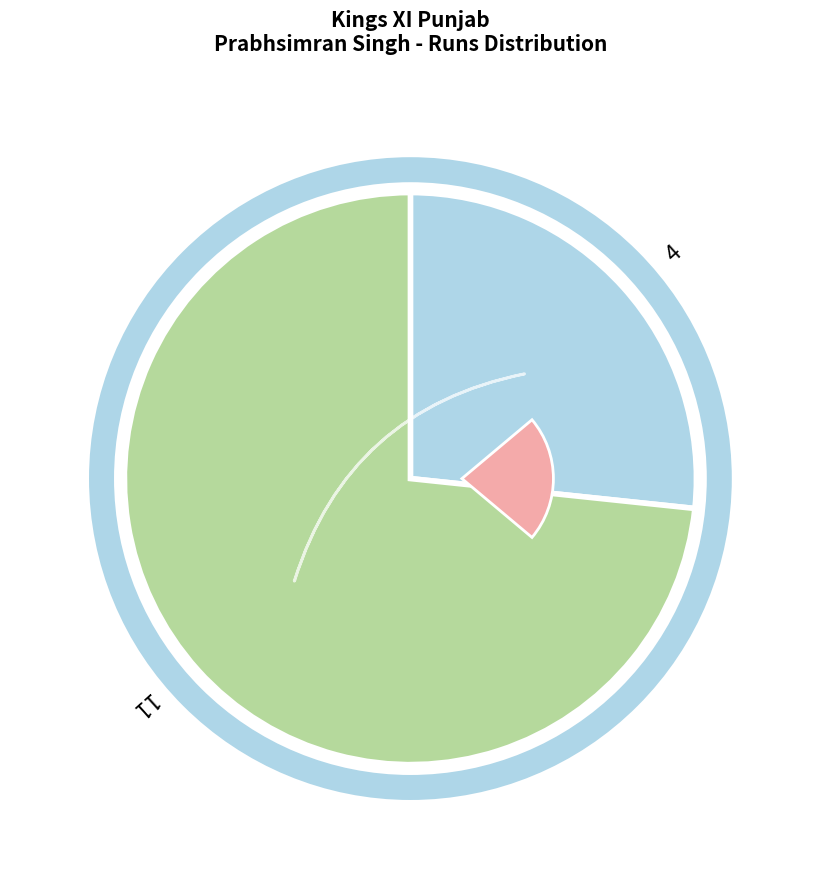

What portion of the pie excludes 11?

26.7%